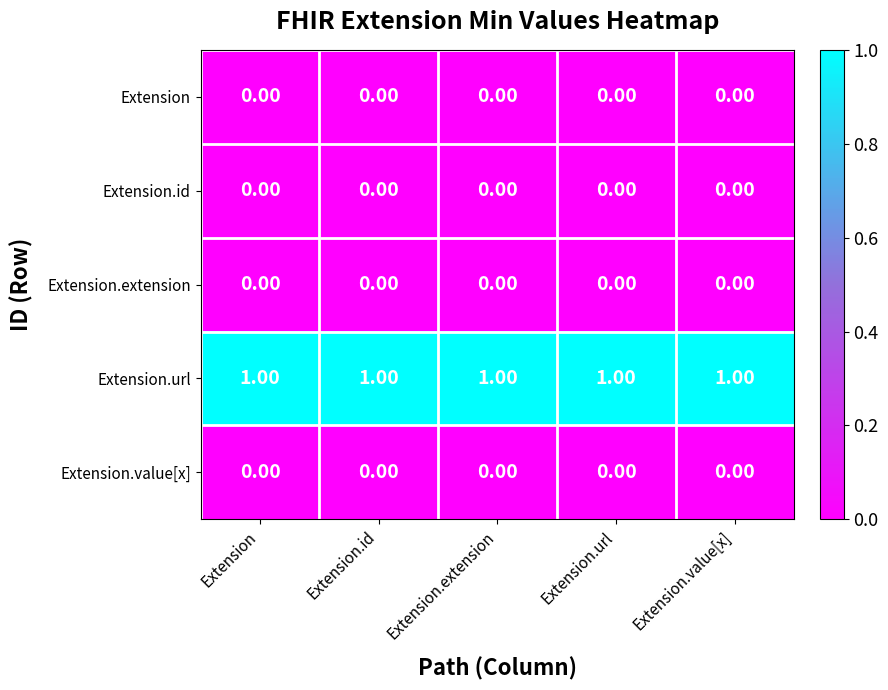

What is the total value across all series at Extension.url?

1